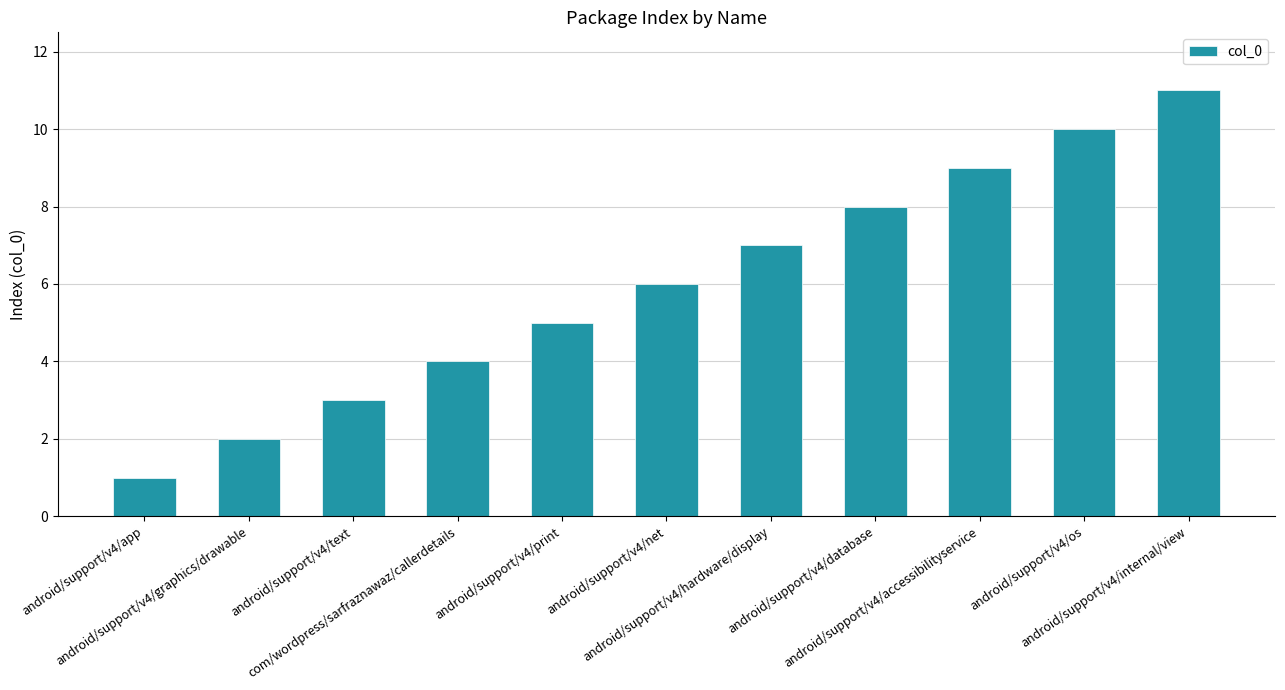

What is the difference between the second highest and minimum values?

9